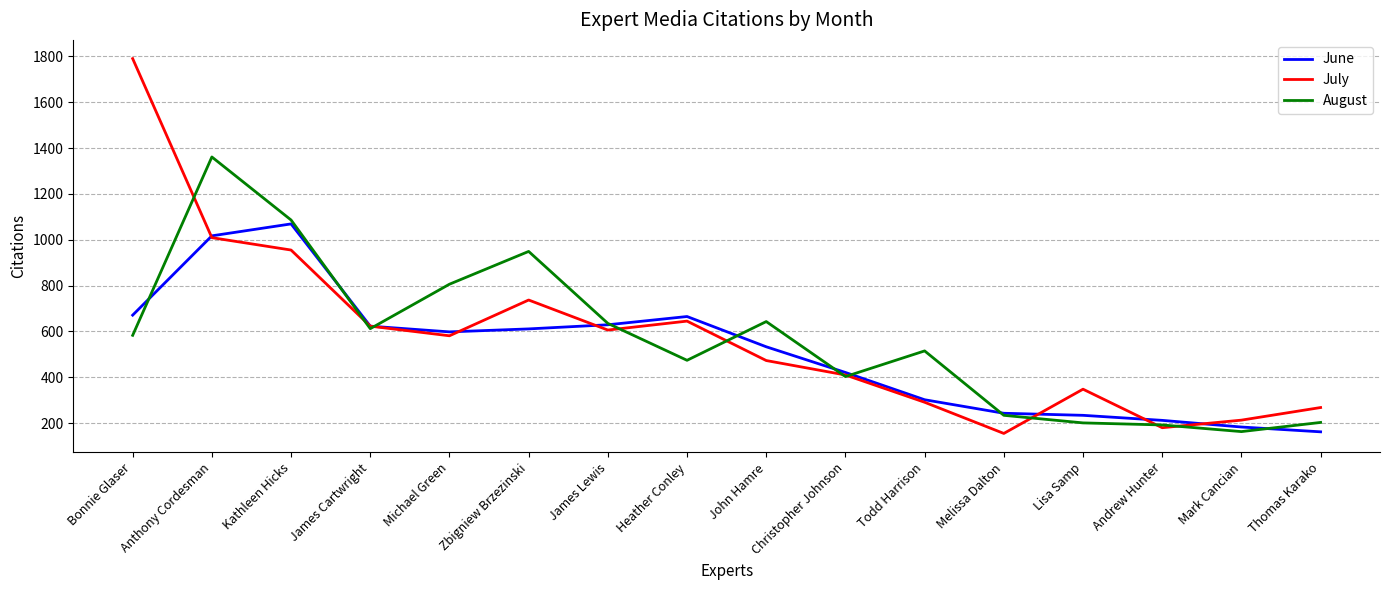

What is the approximate value of June at Thomas Karako?

162